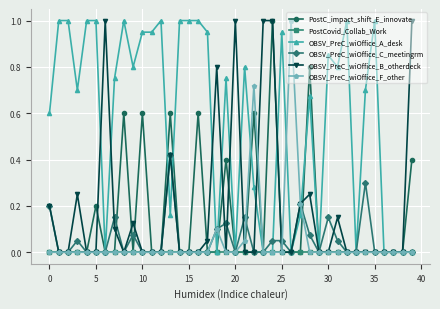

Which series has the largest total across all categories?

OBSV_PreC_wiOffice_A_desk